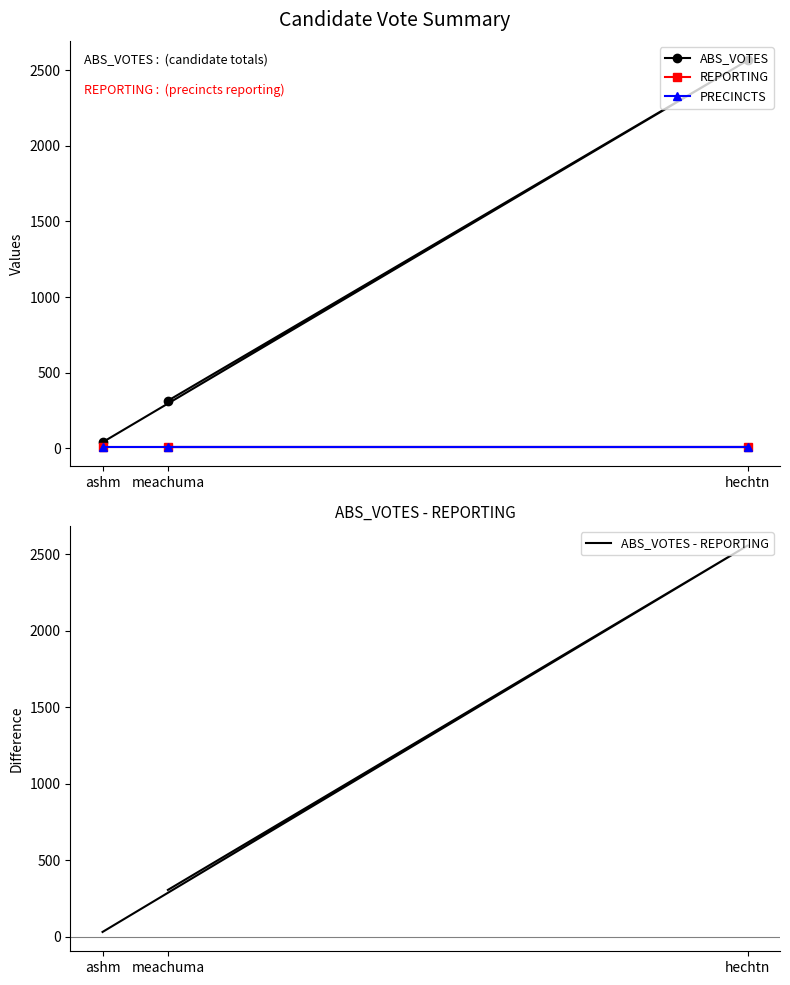

What is the value of the REPORTING point at the 1st from the left?

9